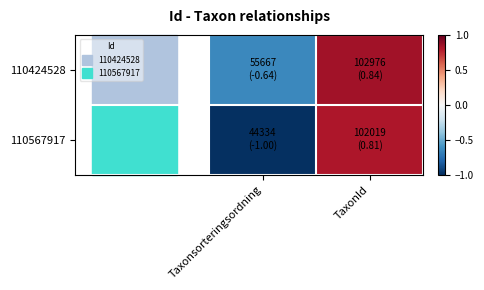

At which category does the chart reach its peak across all series?

TaxonId